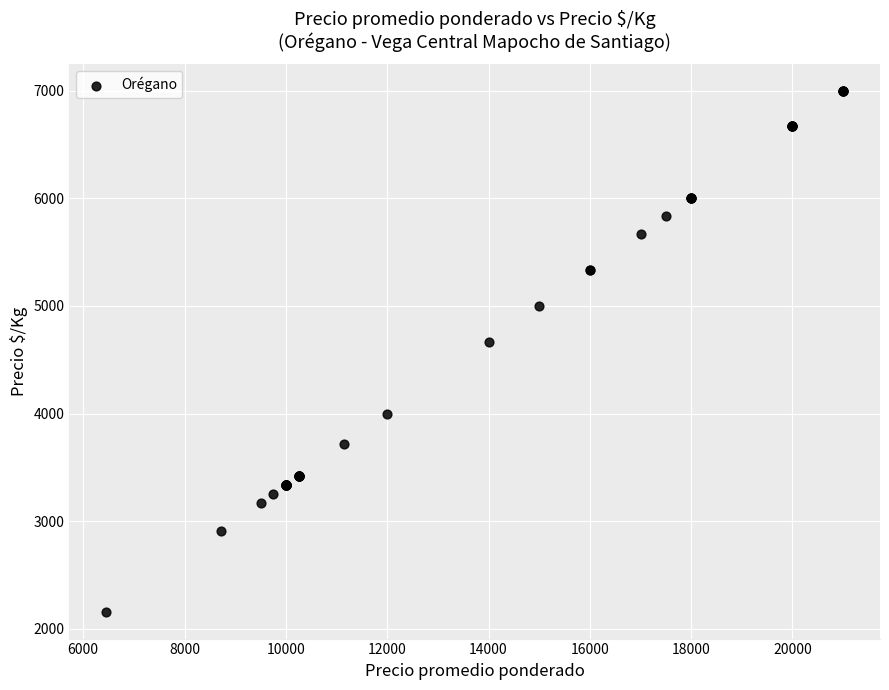

What Y value in the scatter plot is closest to 4576?

4667